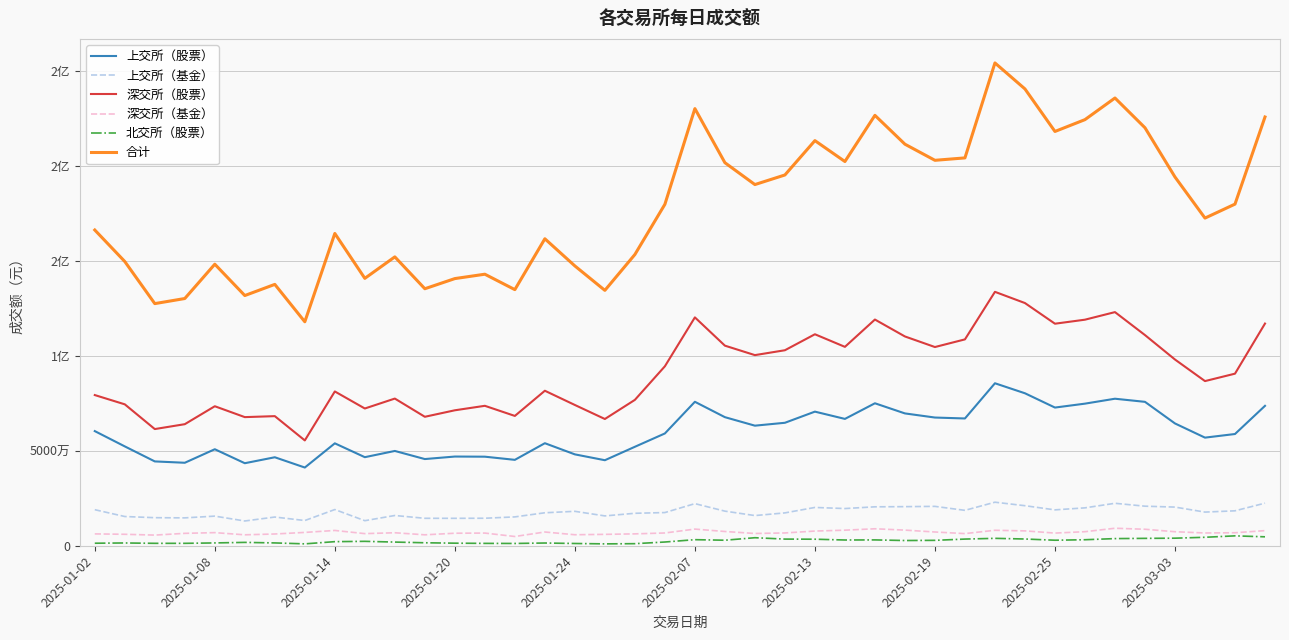

Does the chart have visible grid lines?

Yes